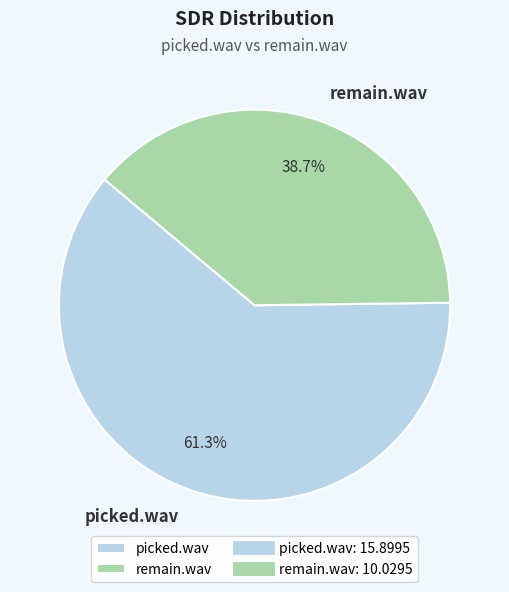

Is the sum of remain.wav and picked.wav greater than half?

Yes